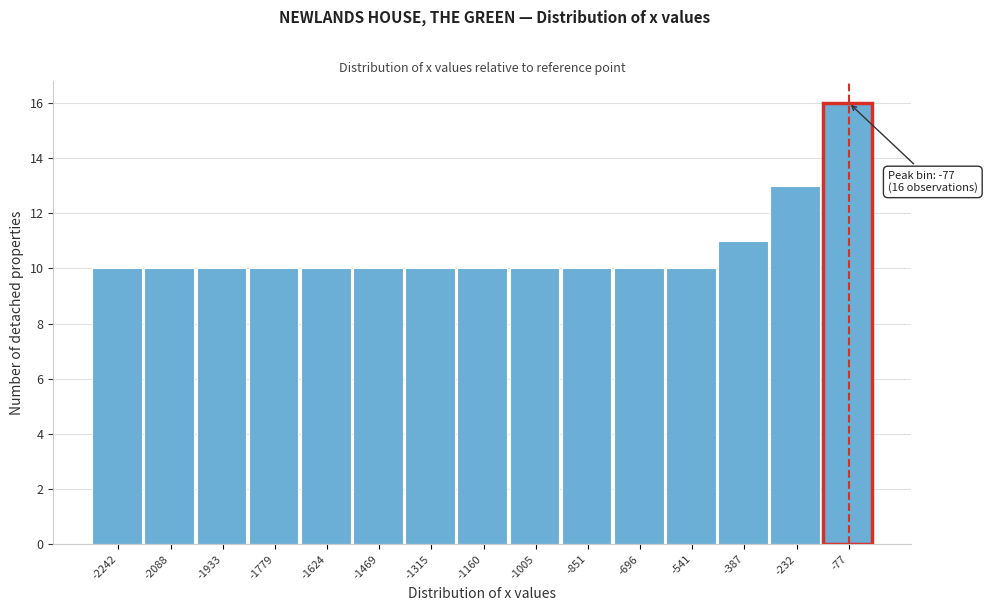

Which range on the x-axis has the tallest bar?

-160 to 0